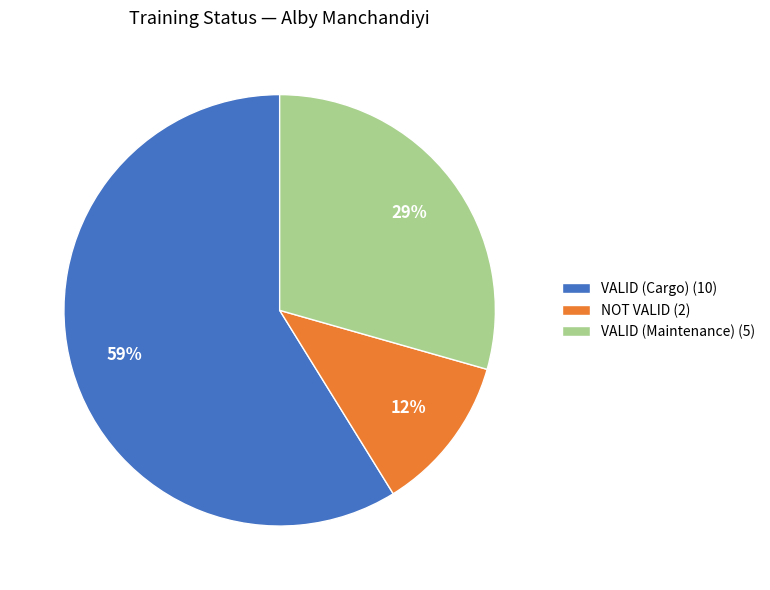

Rank the categories by value from highest to lowest.

VALID (Cargo) (10), VALID (Maintenance) (5), NOT VALID (2)